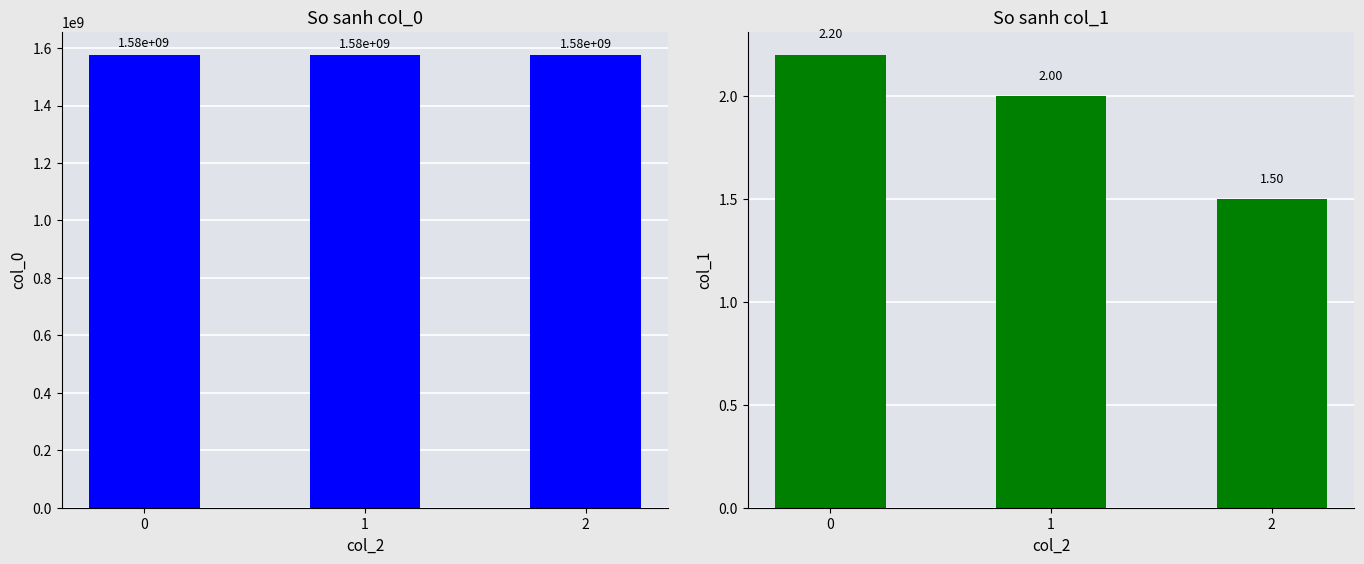

What is the highest value of the col_1 series?

2.2